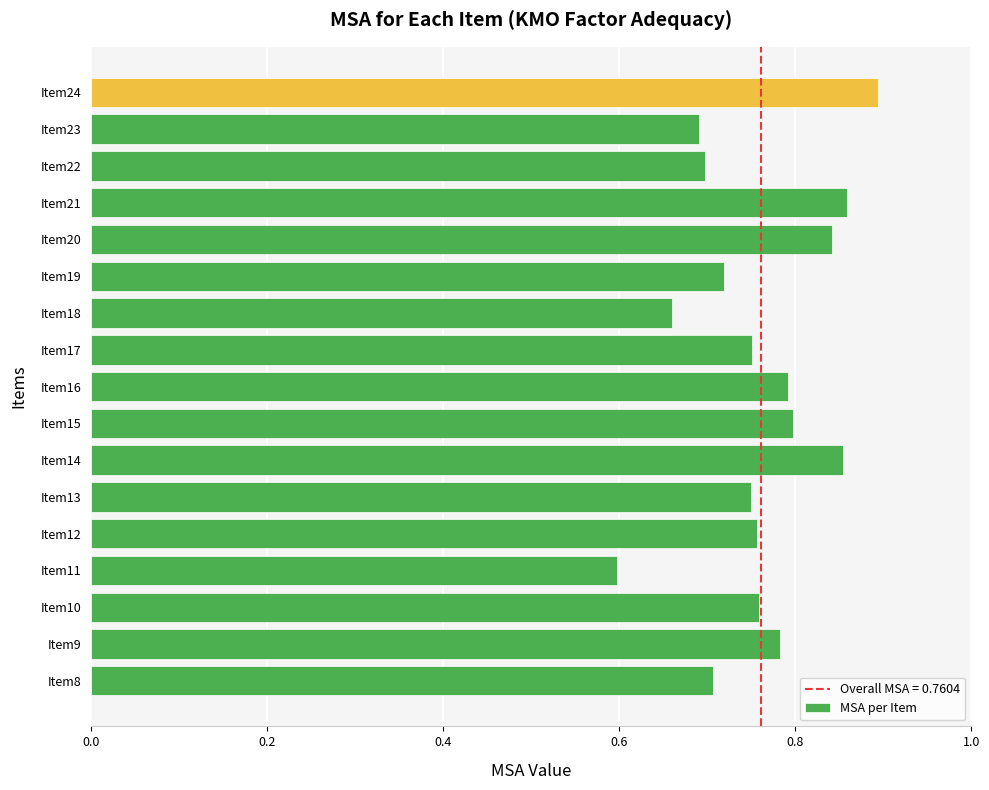

How many series are shown in this chart?

1